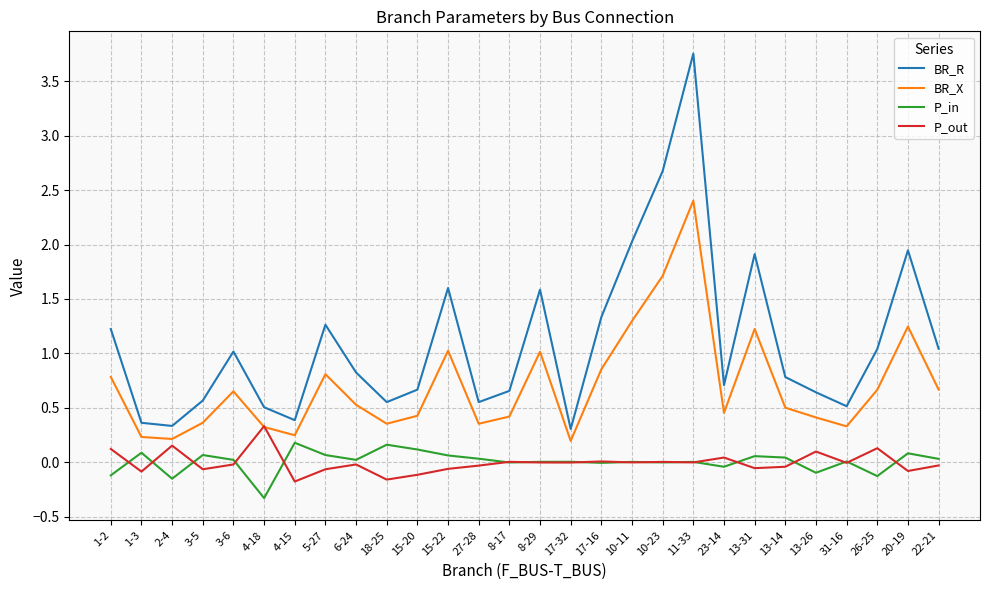

True or false: P_in has more than 2 points higher than both neighbors.

True